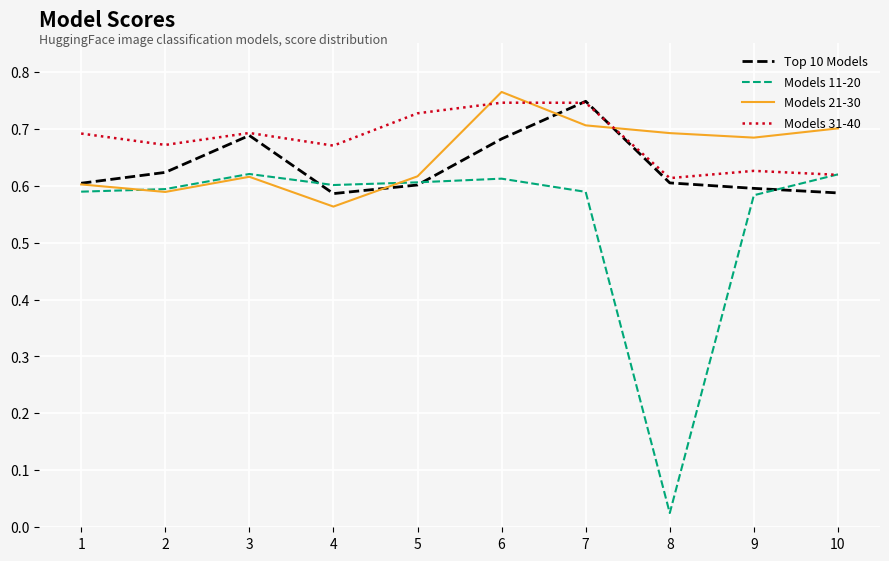

At which category does Models 31-40 reach its first local valley?

2